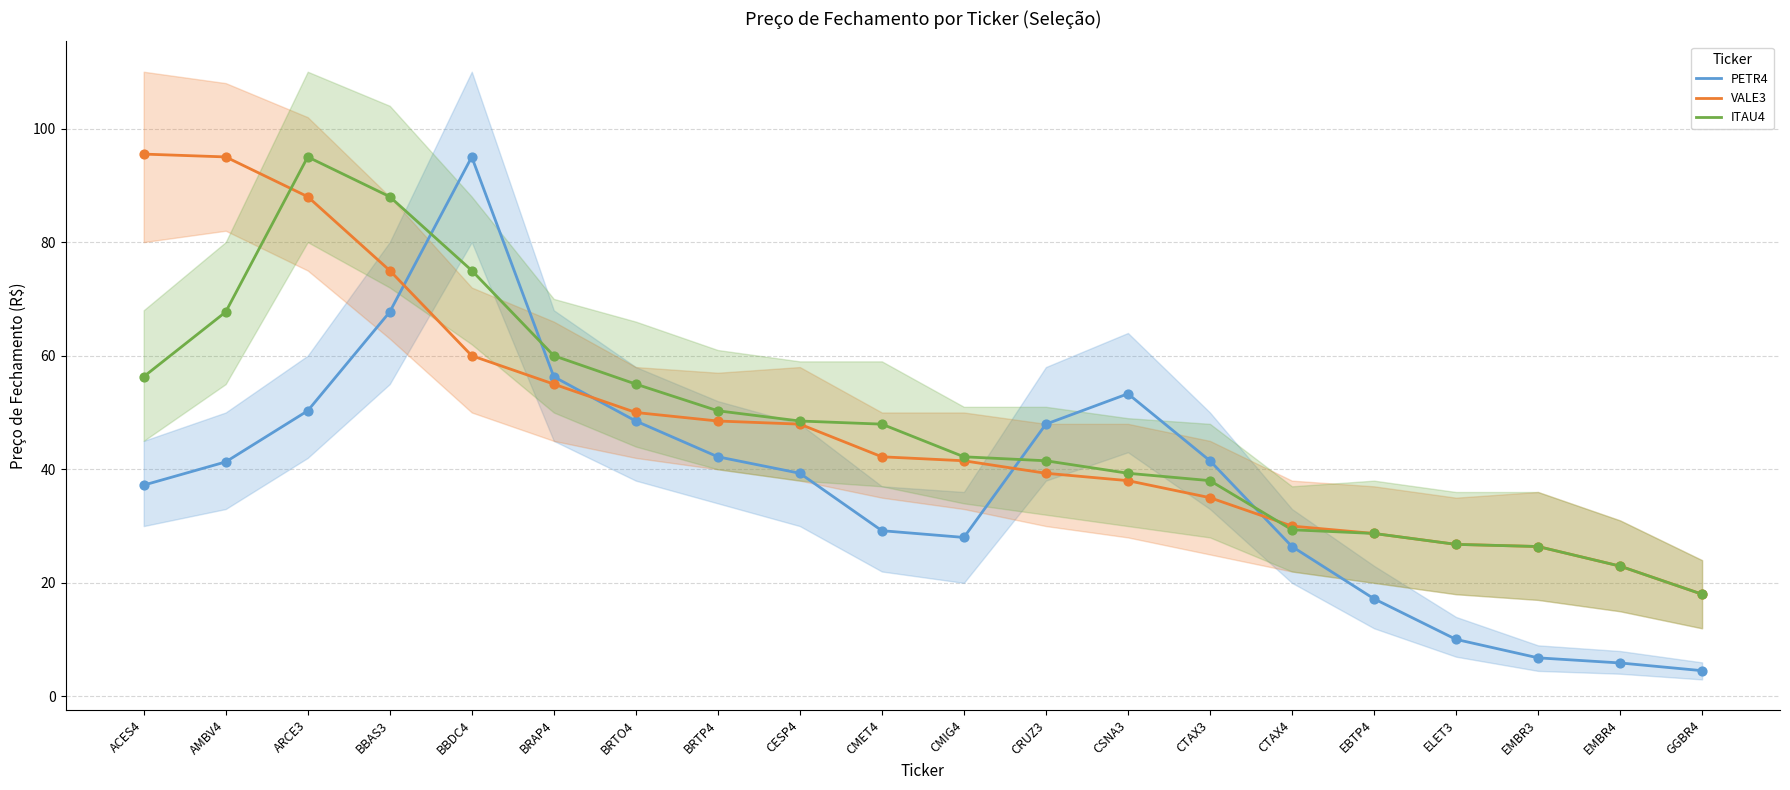

What are all the series names shown in the legend?

PETR4, VALE3, ITAU4